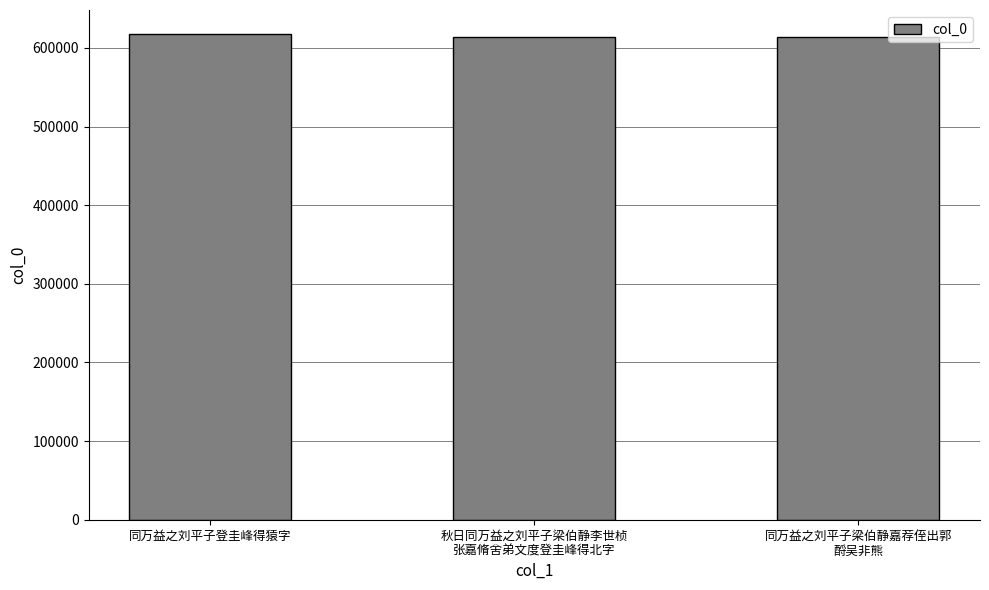

What is the greatest value displayed?

617408